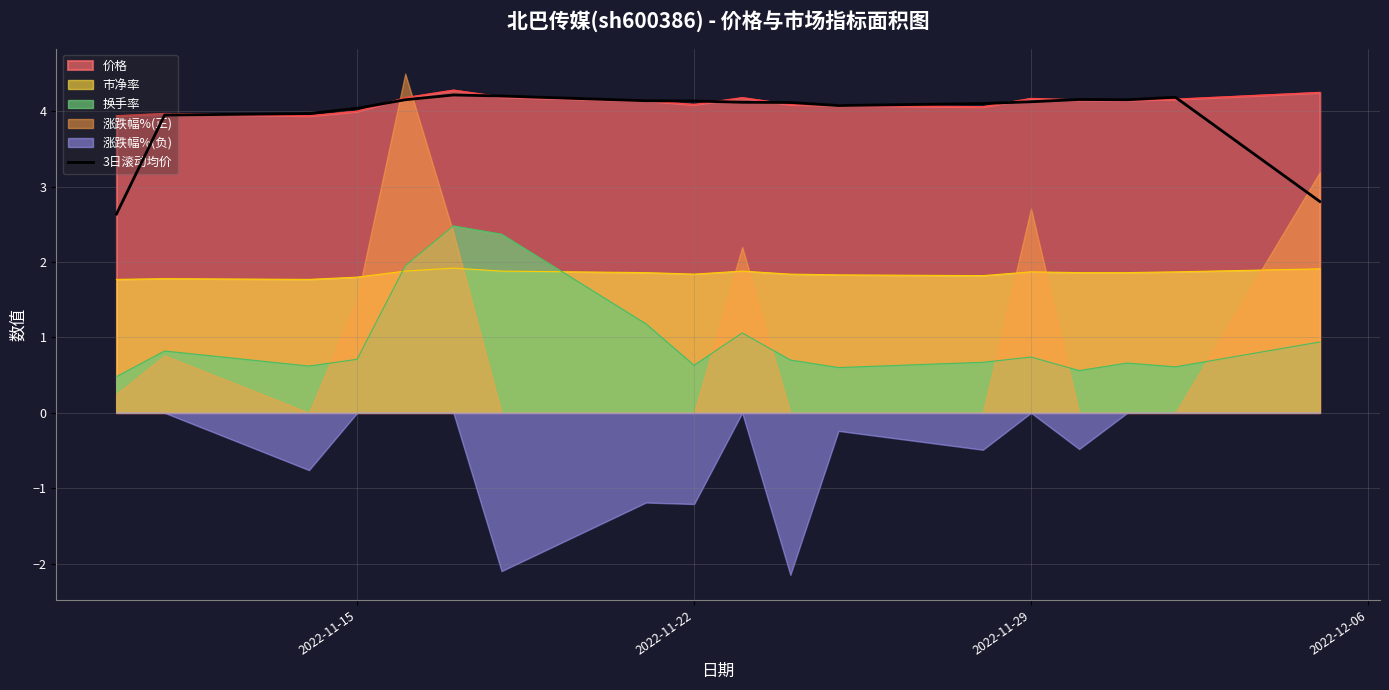

True or false: 市净率 has a value of 1.9 at 2022-11-29.

True